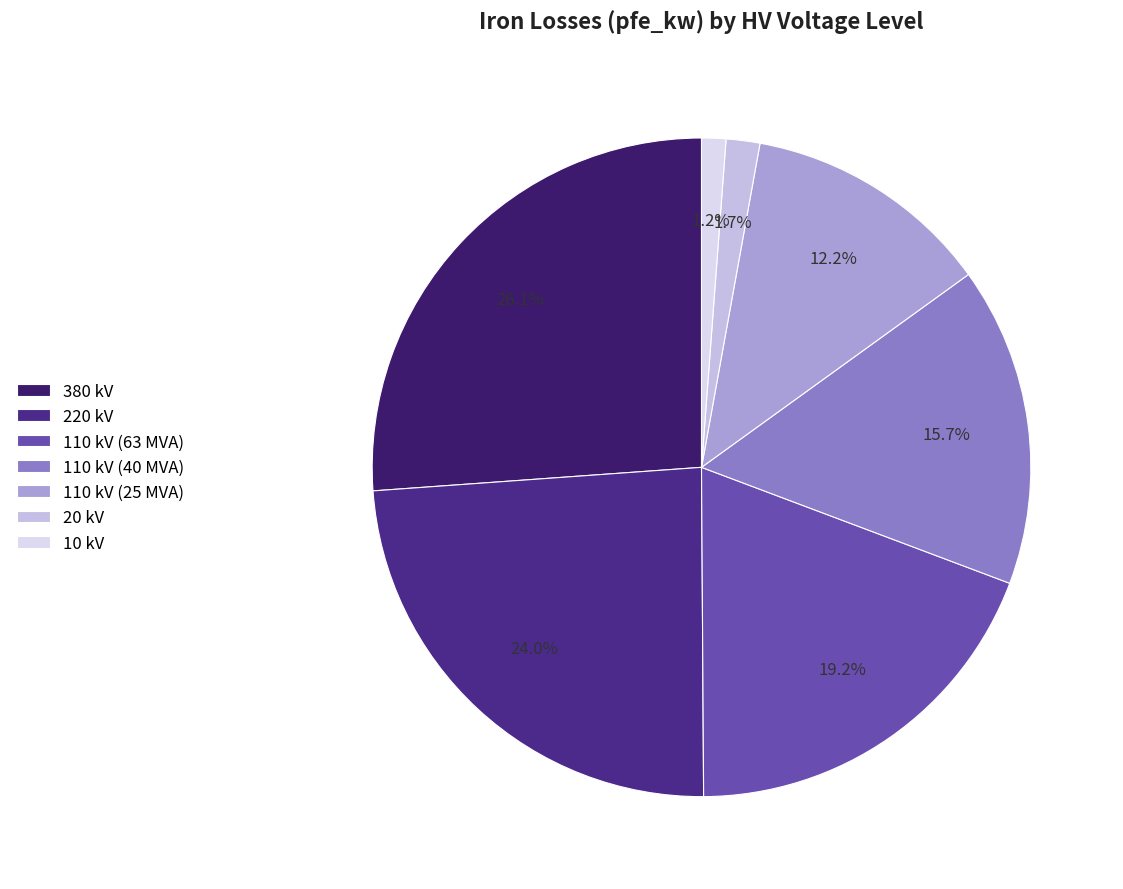

What percentage is the 220 kV slice, to the nearest percent?

24%